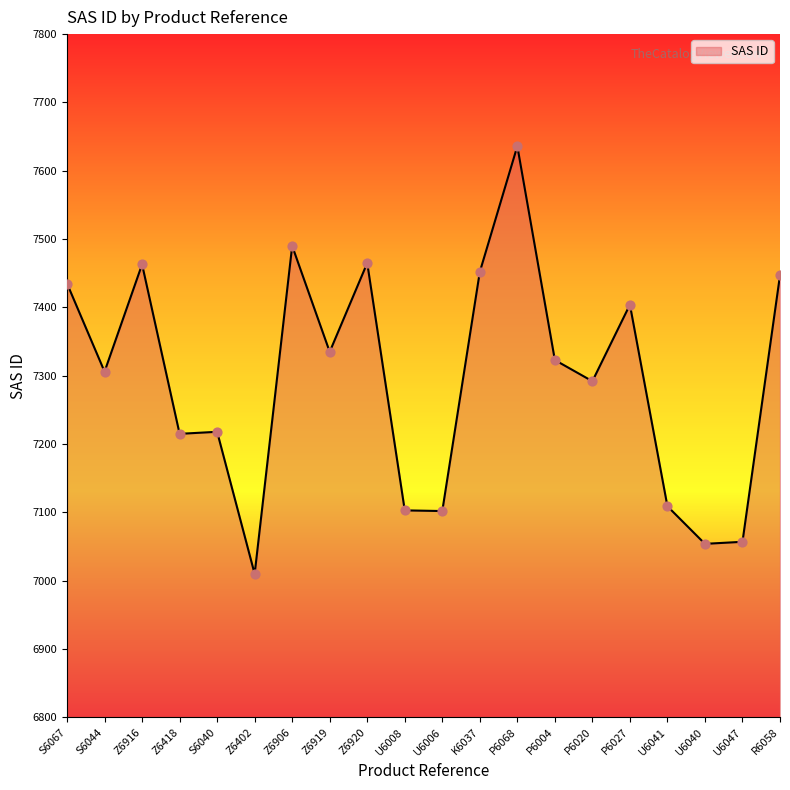

Approximately how many times larger is the value at U6006 compared to K6037?

1.0